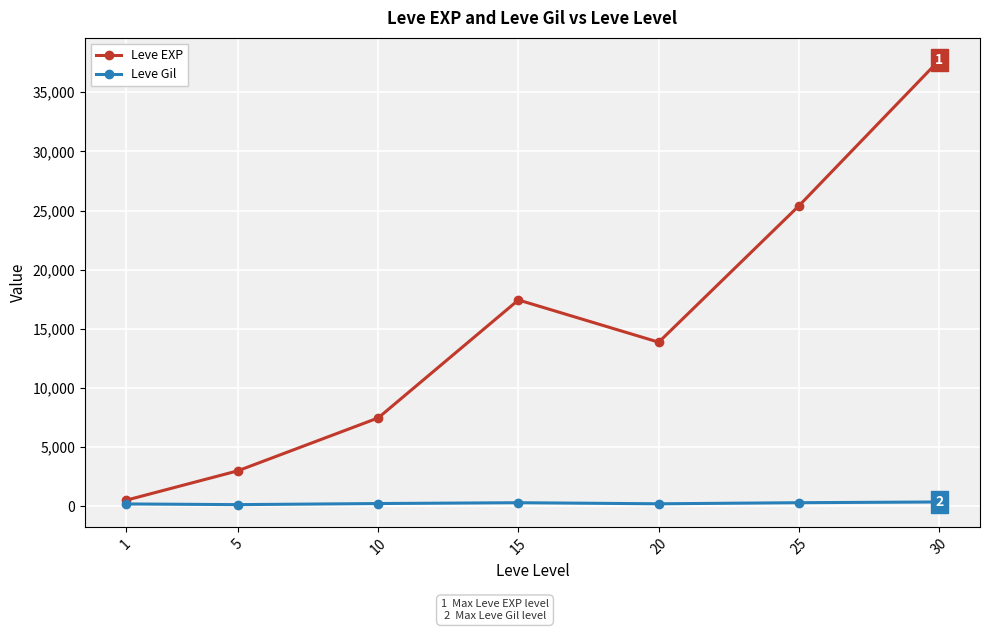

At how many categories does at least one series exceed 21974?

2